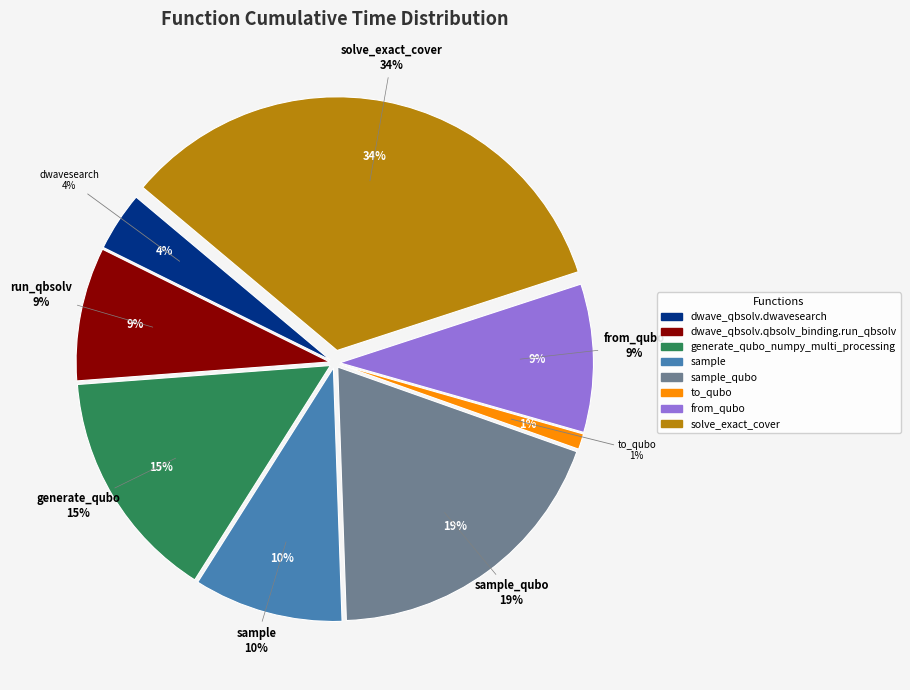

To the nearest percent, what is the difference between the sample and solve_exact_cover slice percentages?

24%